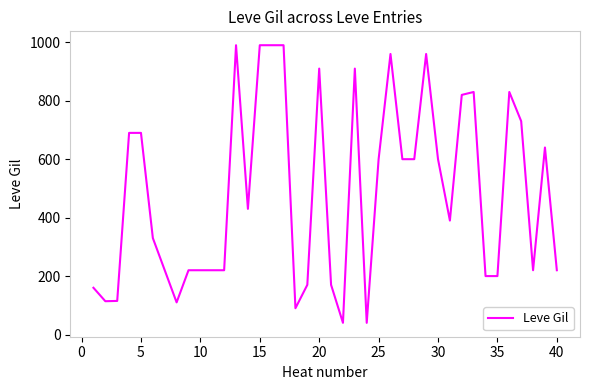

What is the difference between the maximum and minimum values?

950